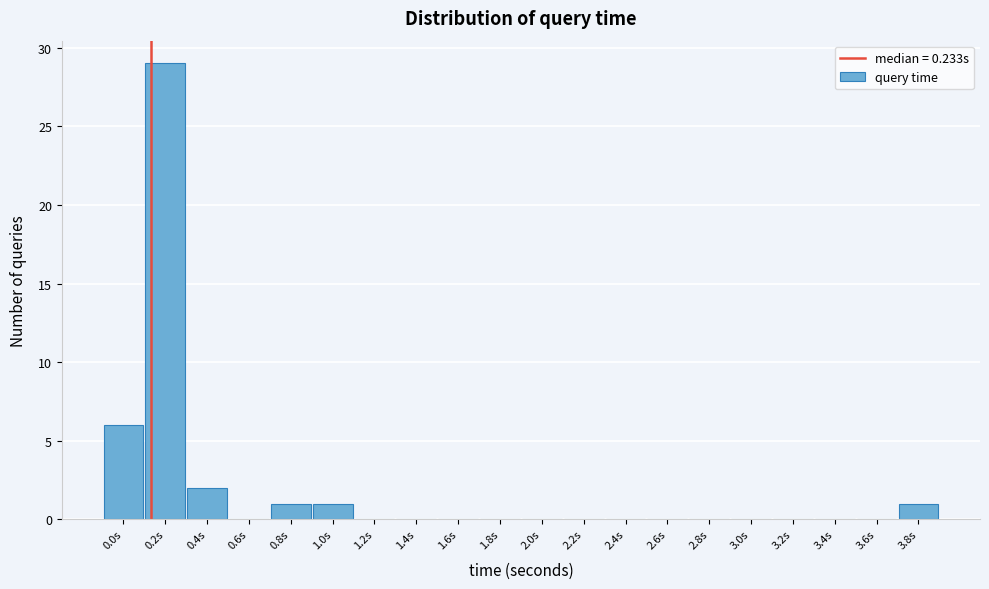

Reading left to right, what are all the values shown in this chart?

0.0s=6	0.2s=29	0.4s=2	0.6s=0	0.8s=1	1.0s=1	1.2s=0	1.4s=0	1.6s=0	1.8s=0	2.0s=0	2.2s=0	2.4s=0	2.6s=0	2.8s=0	3.0s=0	3.2s=0	3.4s=0	3.6s=0	3.8s=1